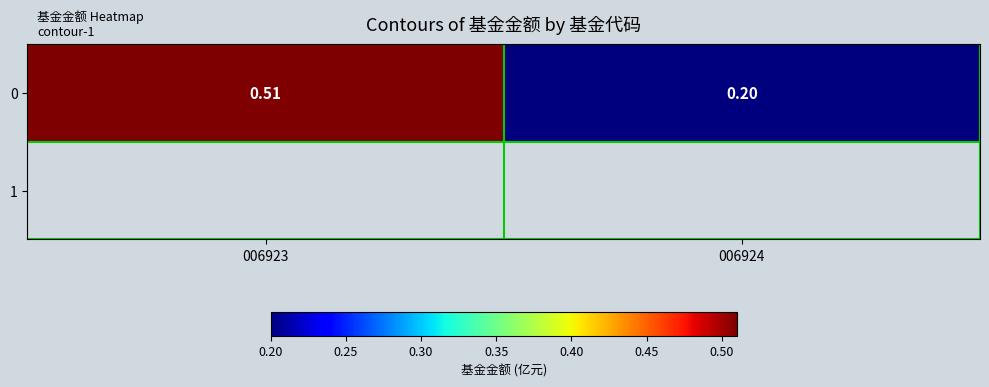

Which has a higher value, 006923 or 006924?

006923